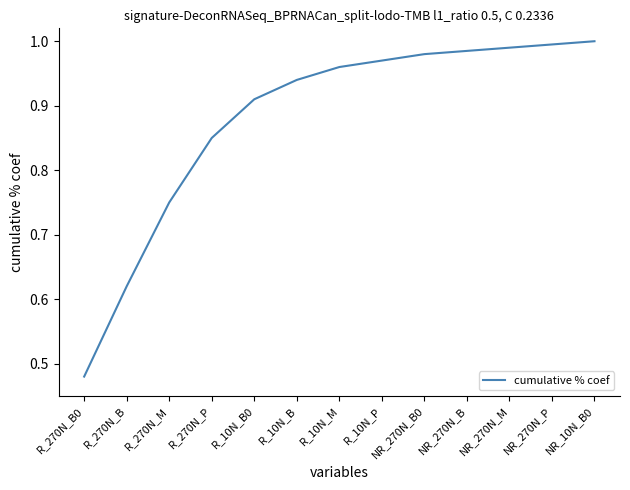

How many lines are shown in the chart?

1